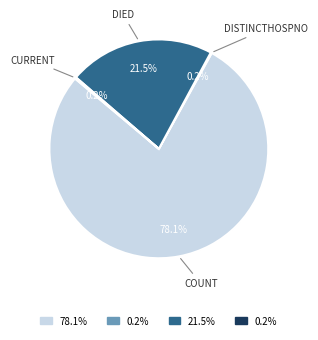

Is there any slice that represents more than half of the pie?

Yes